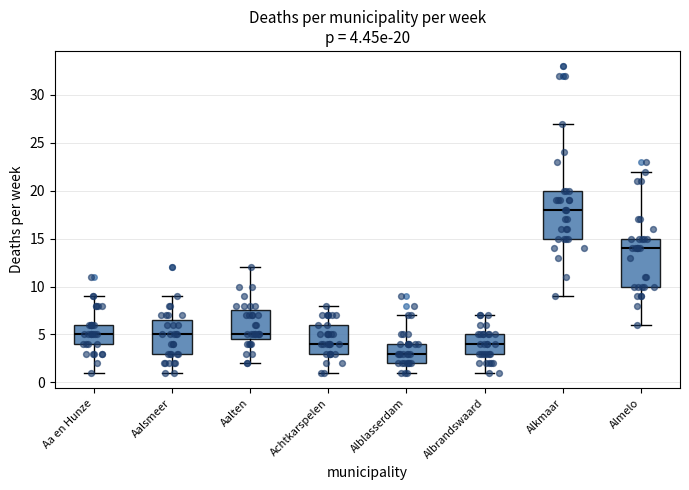

Which box has the highest median line?

Alkmaar